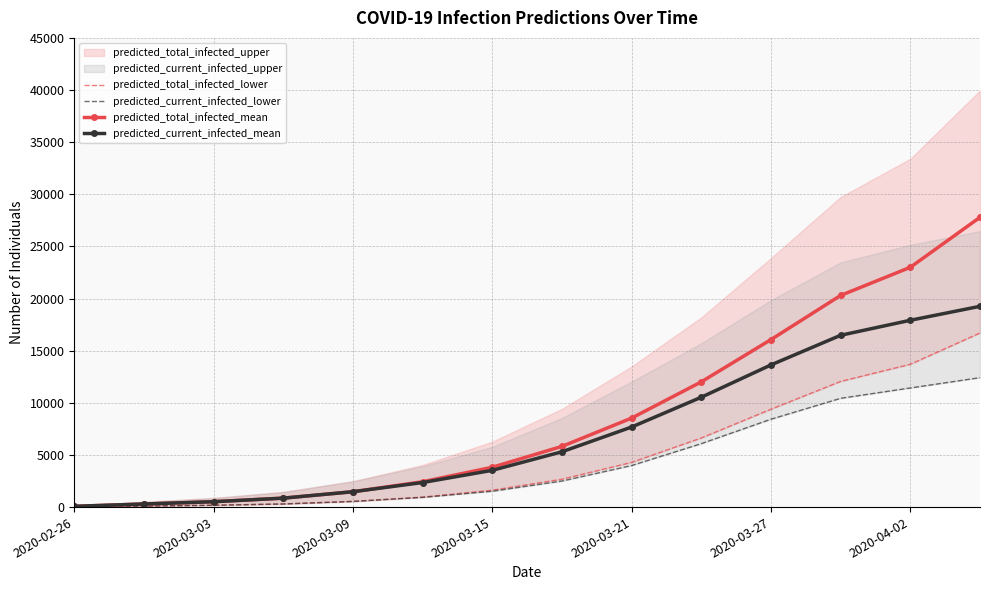

The value of predicted_total_infected_lower at 13 is 25281. True or false?

False